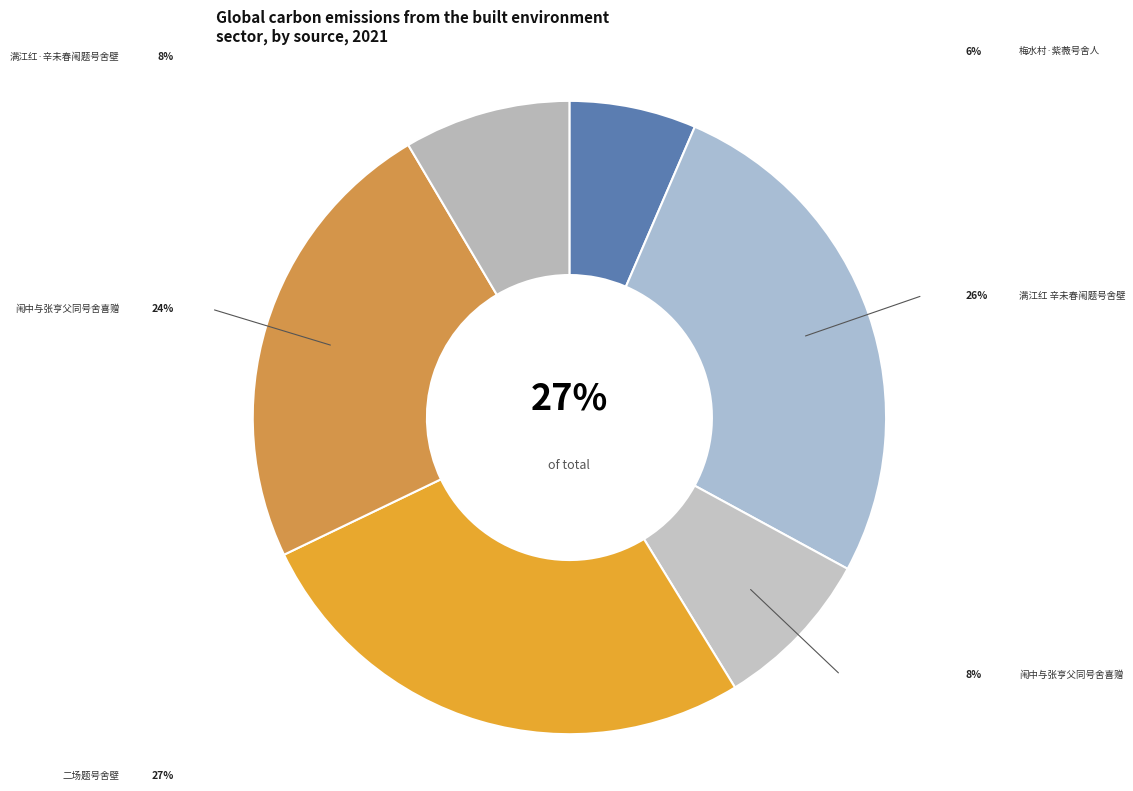

Is there any slice that represents more than half of the pie?

No